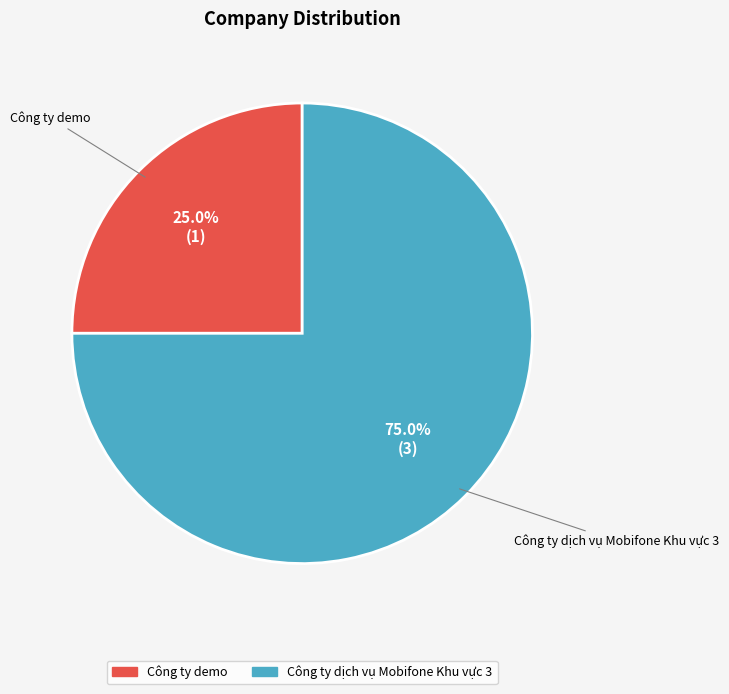

Which slice is the smallest?

Công ty demo